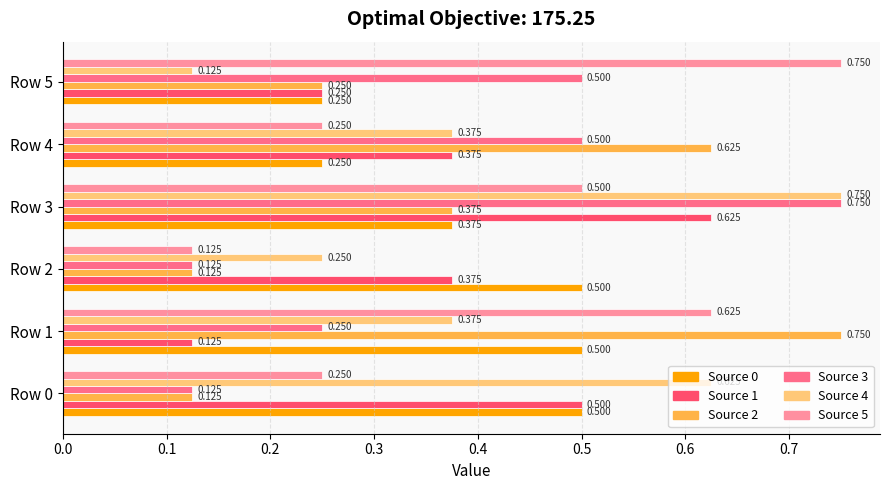

How many categories are shown in the chart?

6